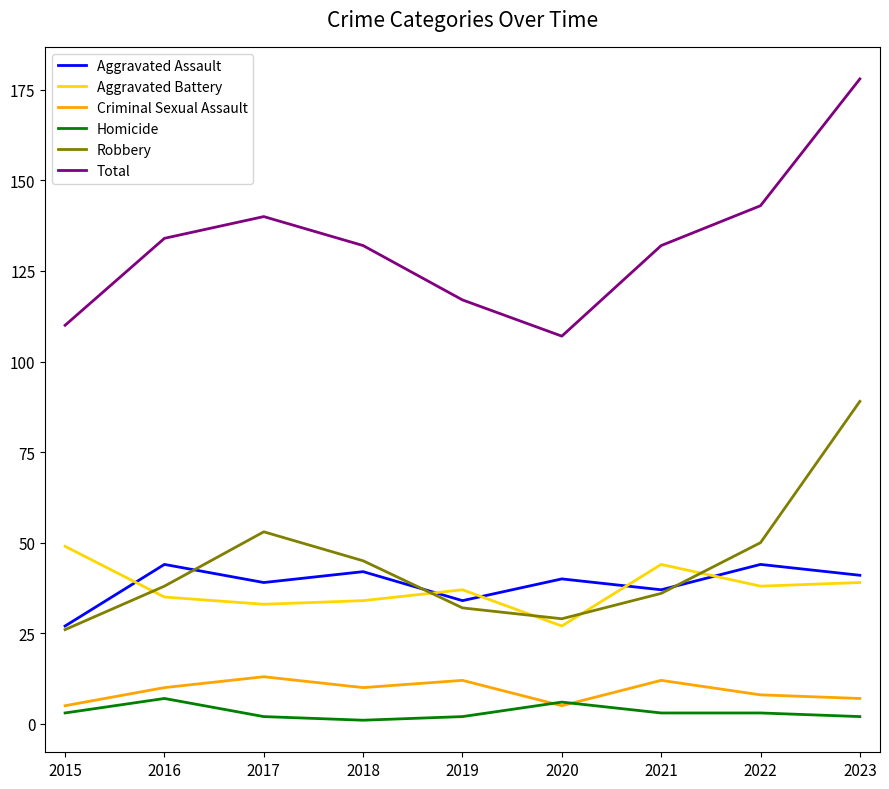

At which category is the sum across all series the highest?

2023